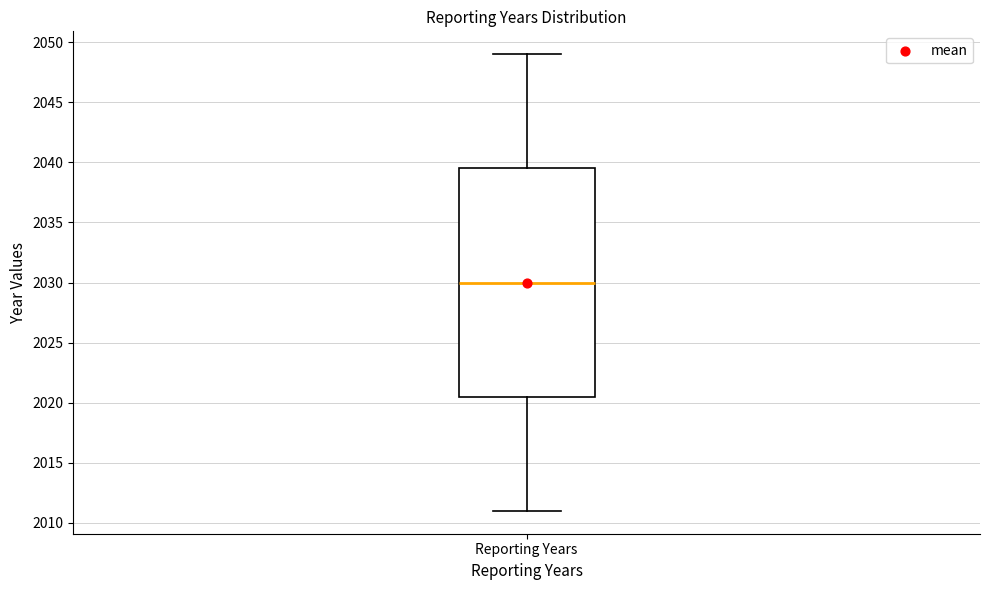

Where does the lower whisker of the box for Reporting Years end on the y-axis? The values are not printed on the chart, so give them approximately, as read against the axis.

2011.0